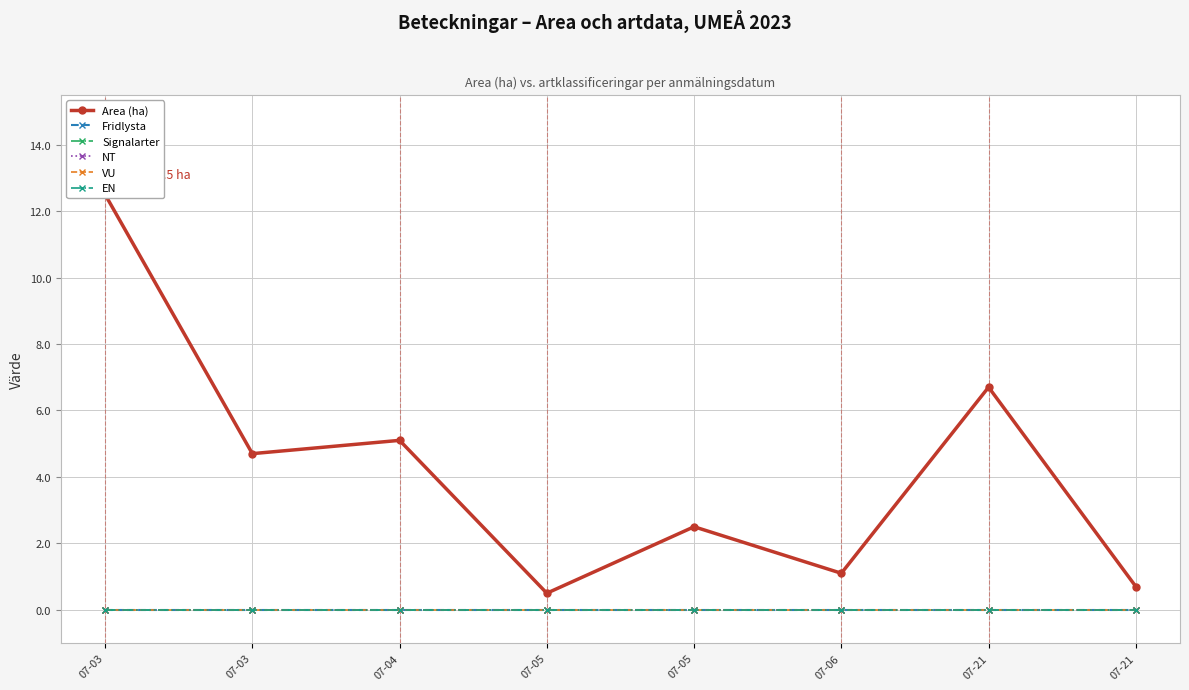

Reading right to left, list all the values displayed in this chart.

Area (ha): 07-21=0.7	07-21=6.7	07-06=1.1	07-05=2.5	07-05=0.5	07-04=5.1	07-03=4.7	07-03=12.5
Fridlysta: 07-21=0.0	07-21=0.0	07-06=0.0	07-05=0.0	07-05=0.0	07-04=0.0	07-03=0.0	07-03=0.0
Signalarter: 07-21=0.0	07-21=0.0	07-06=0.0	07-05=0.0	07-05=0.0	07-04=0.0	07-03=0.0	07-03=0.0
NT: 07-21=0.0	07-21=0.0	07-06=0.0	07-05=0.0	07-05=0.0	07-04=0.0	07-03=0.0	07-03=0.0
VU: 07-21=0.0	07-21=0.0	07-06=0.0	07-05=0.0	07-05=0.0	07-04=0.0	07-03=0.0	07-03=0.0
EN: 07-21=0.0	07-21=0.0	07-06=0.0	07-05=0.0	07-05=0.0	07-04=0.0	07-03=0.0	07-03=0.0